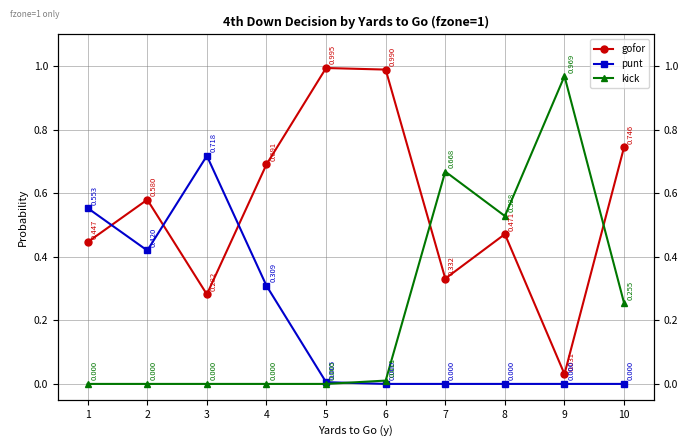

After their last crossing, which series has the higher values: punt or kick?

kick